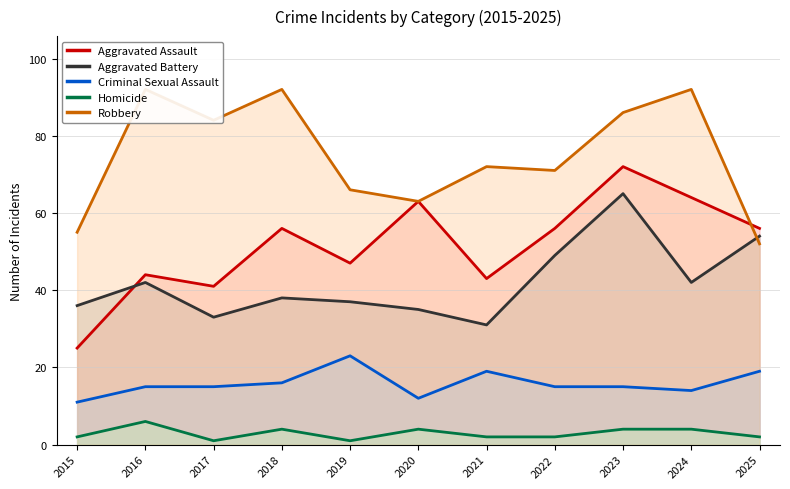

Reading left to right, transcribe all the data shown in this chart.

Aggravated Assault: 2015=25	2016=44	2017=41	2018=56	2019=47	2020=63	2021=43	2022=56	2023=72	2024=64	2025=56
Aggravated Battery: 2015=36	2016=42	2017=33	2018=38	2019=37	2020=35	2021=31	2022=49	2023=65	2024=42	2025=54
Criminal Sexual Assault: 2015=11	2016=15	2017=15	2018=16	2019=23	2020=12	2021=19	2022=15	2023=15	2024=14	2025=19
Homicide: 2015=2	2016=6	2017=1	2018=4	2019=1	2020=4	2021=2	2022=2	2023=4	2024=4	2025=2
Robbery: 2015=55	2016=92	2017=84	2018=92	2019=66	2020=63	2021=72	2022=71	2023=86	2024=92	2025=52